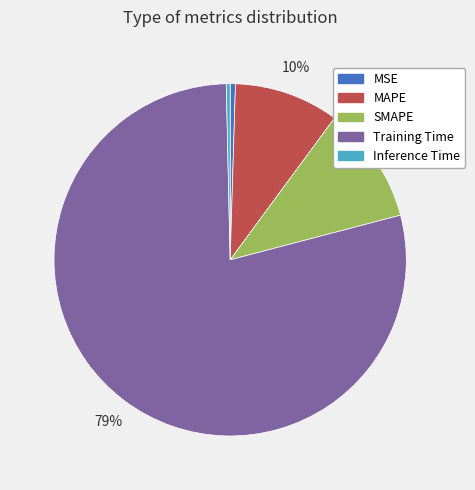

Is SMAPE the majority of the pie?

No